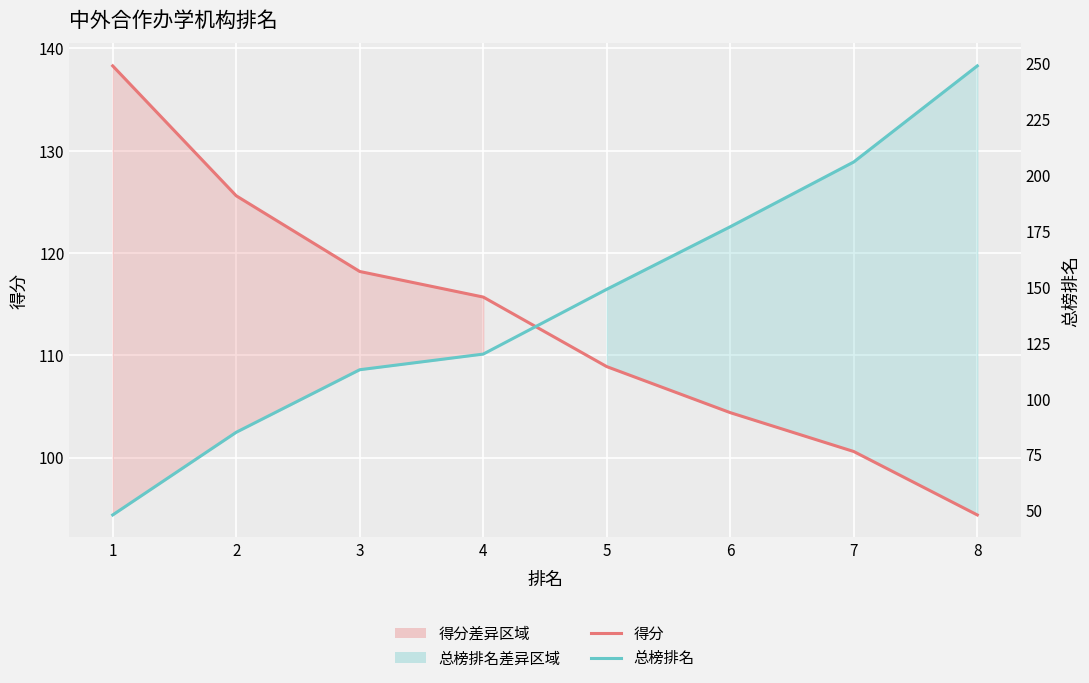

Is the value of 得分 at 4 greater than the value of 总榜排名 at 1?

Yes